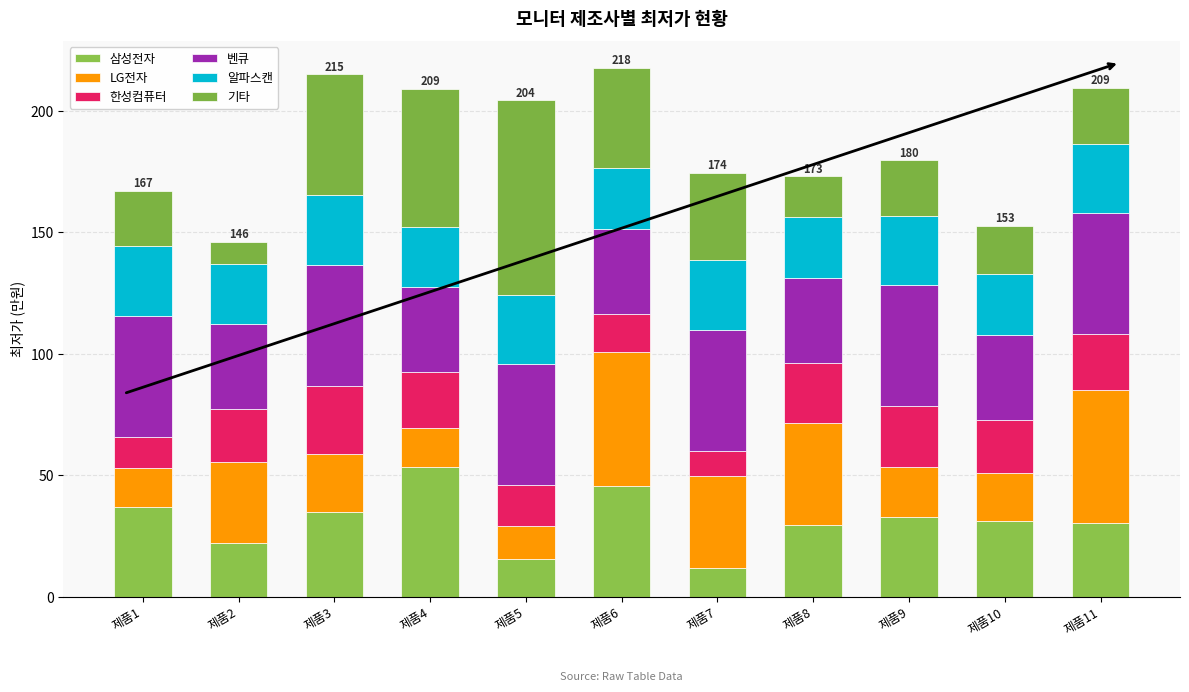

True or false: 벤큐 has a value of 34.9 at 제품6.

True